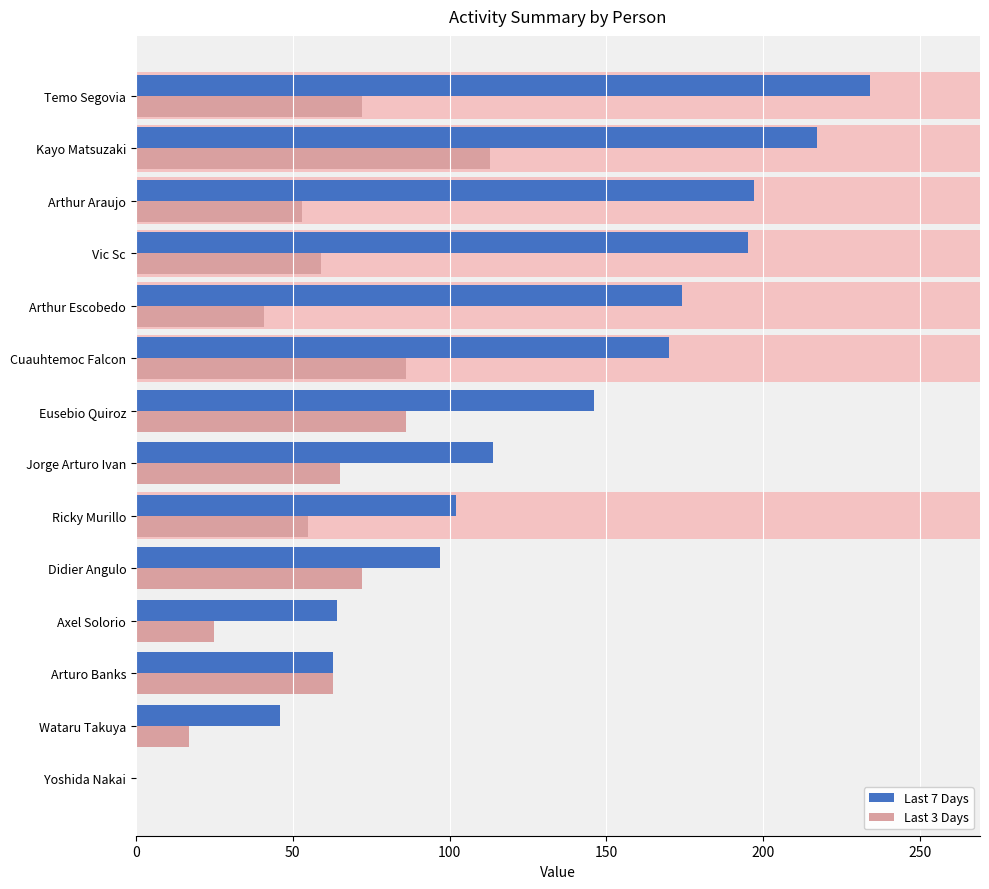

What is the difference between the second highest and minimum values in the Last 7 Days series?

217